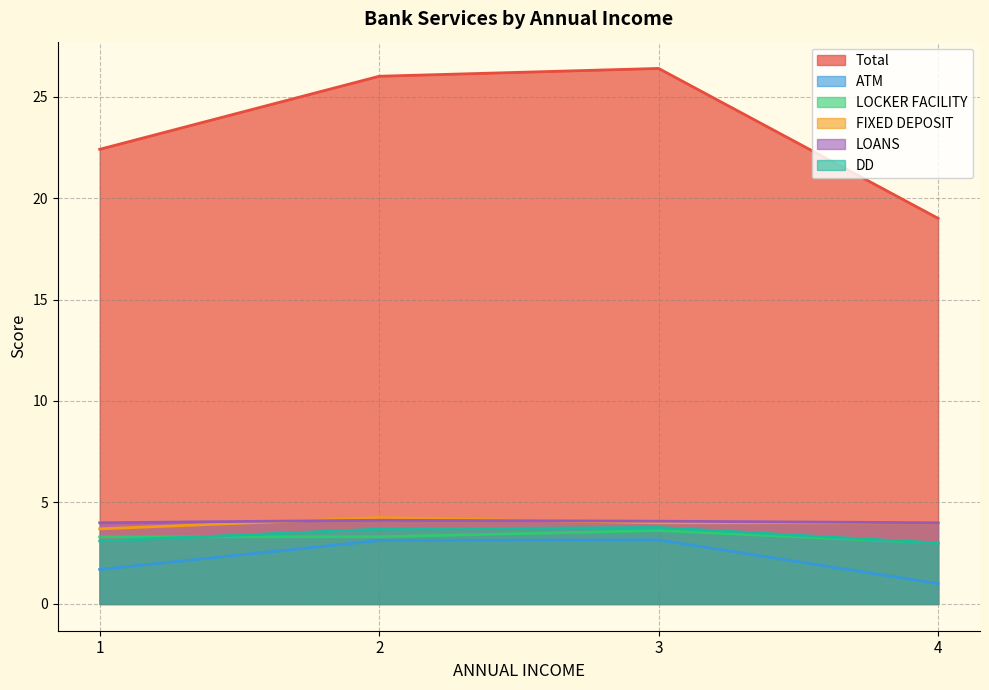

At how many categories does at least one series exceed 10?

4